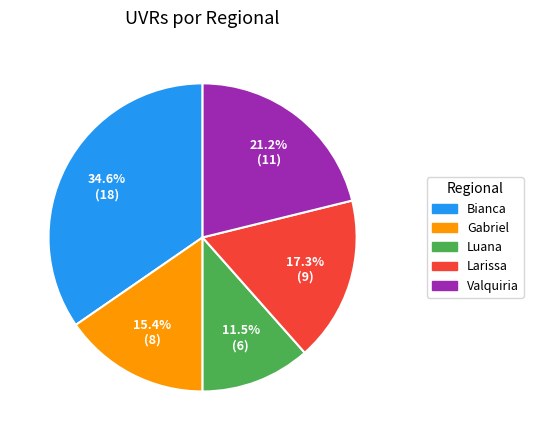

Does any single category account for the majority?

No